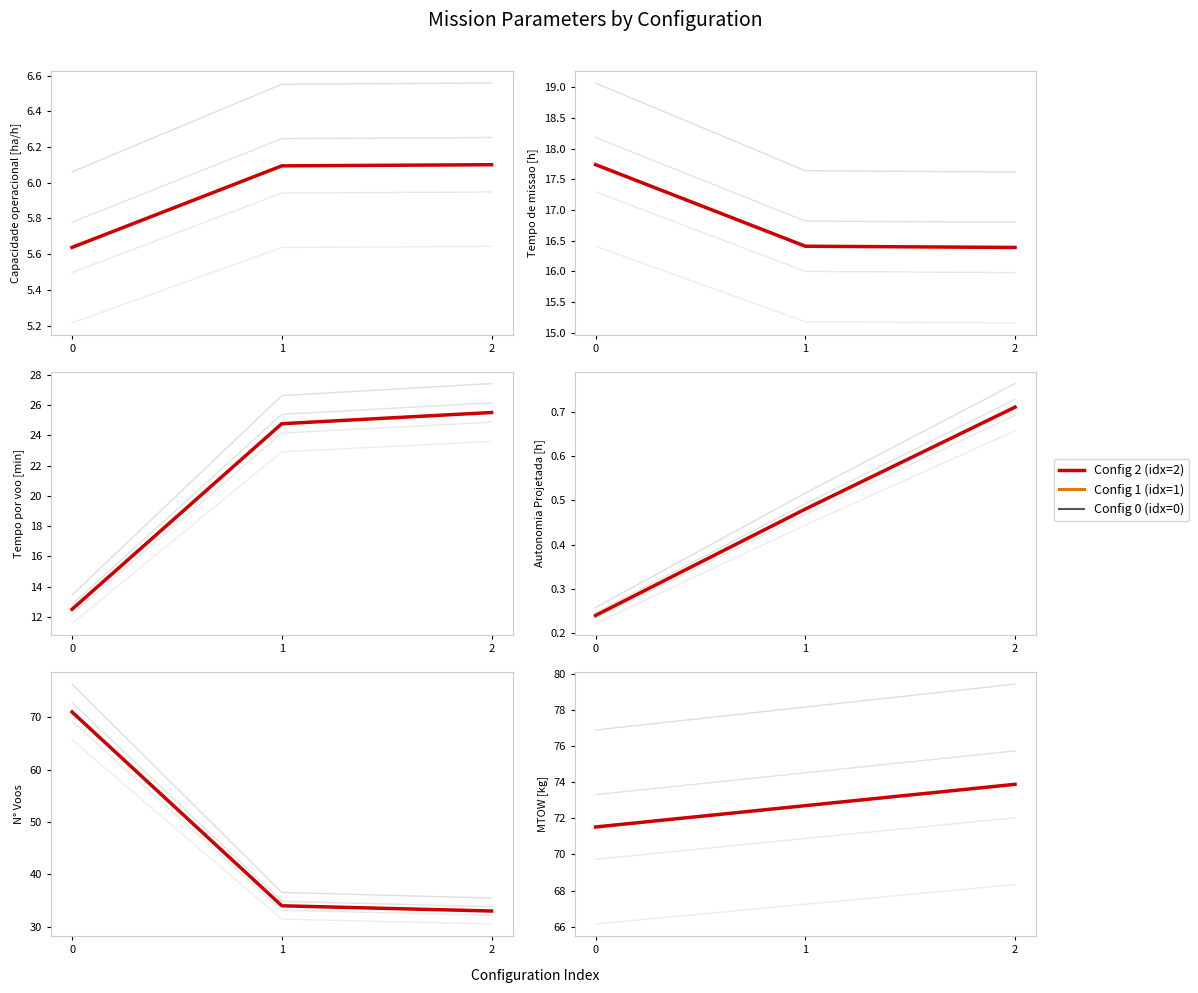

What is the value of the Autonomia Projetada [h] point at the 1st from the left?

0.2